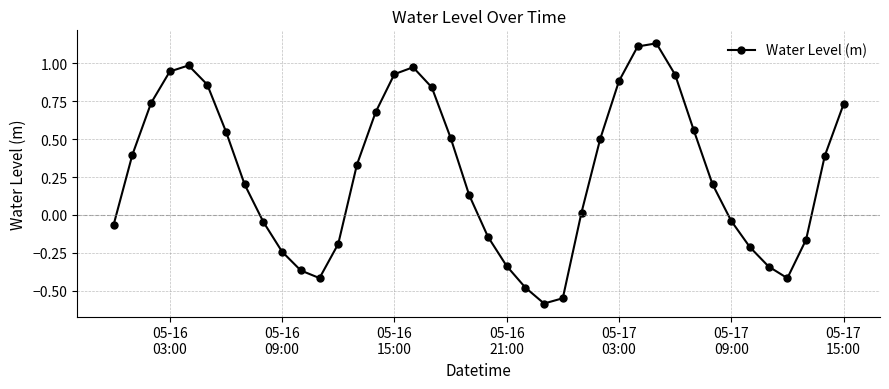

How many interior local peaks (higher than both neighbors) does the data have?

3